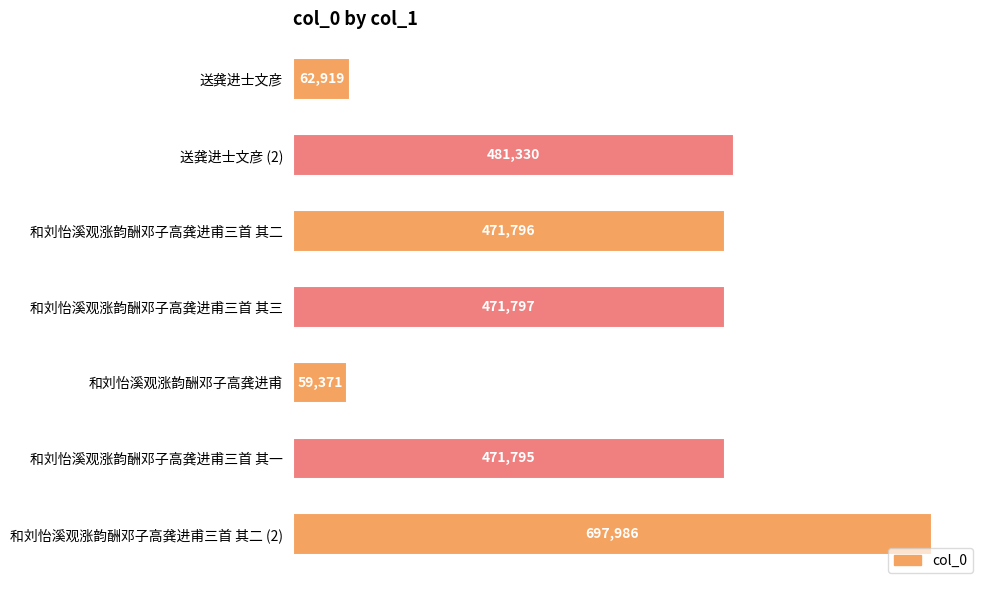

Which has a higher value, 和刘怡溪观涨韵酬邓子高龚进甫 or 和刘怡溪观涨韵酬邓子高龚进甫三首 其二 (2)?

和刘怡溪观涨韵酬邓子高龚进甫三首 其二 (2)